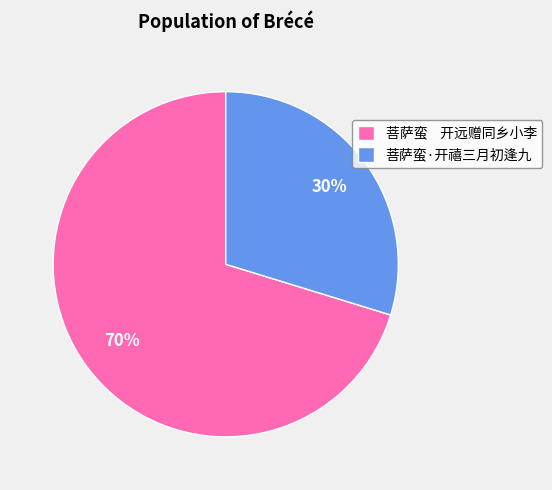

Which category has the smallest portion of the pie?

菩萨蛮·开禧三月初逢九